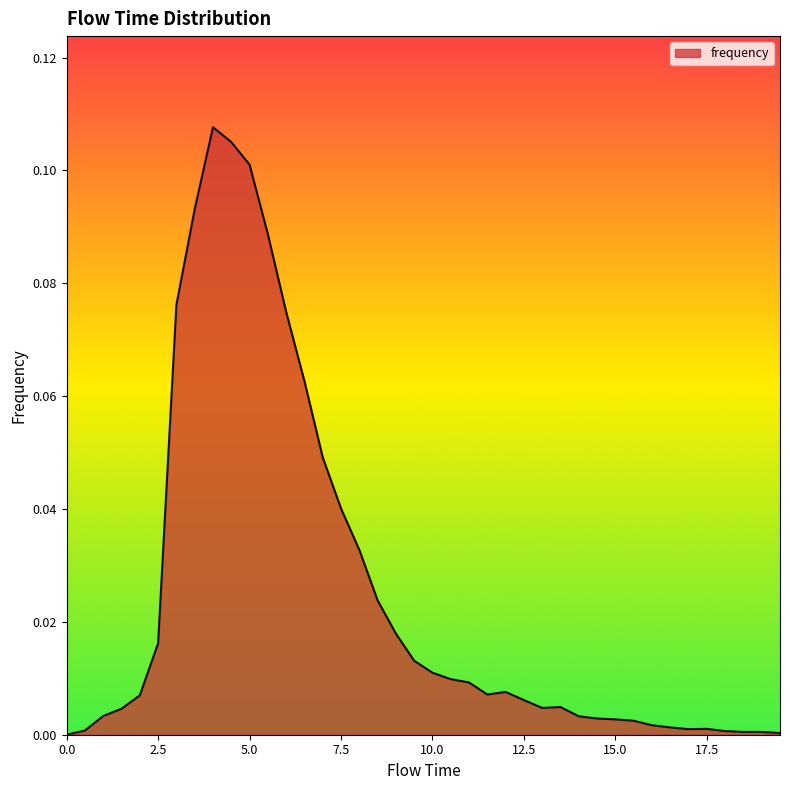

Does the chart have visible grid lines?

No